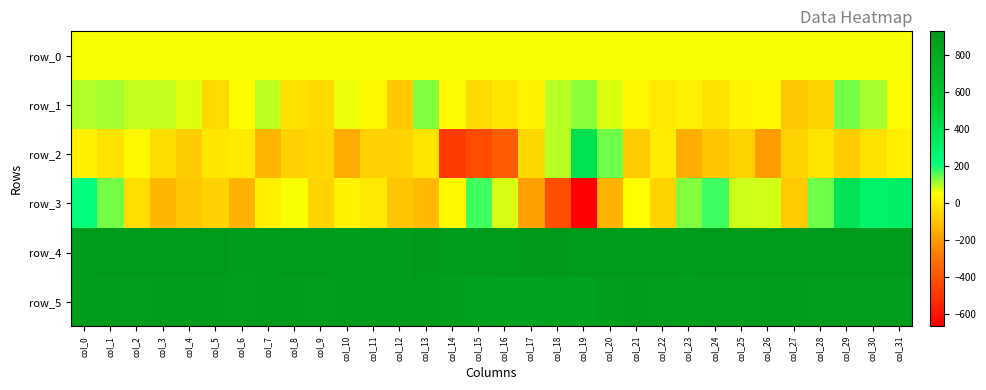

What value does the row_1 series have at col_9?

-43.0